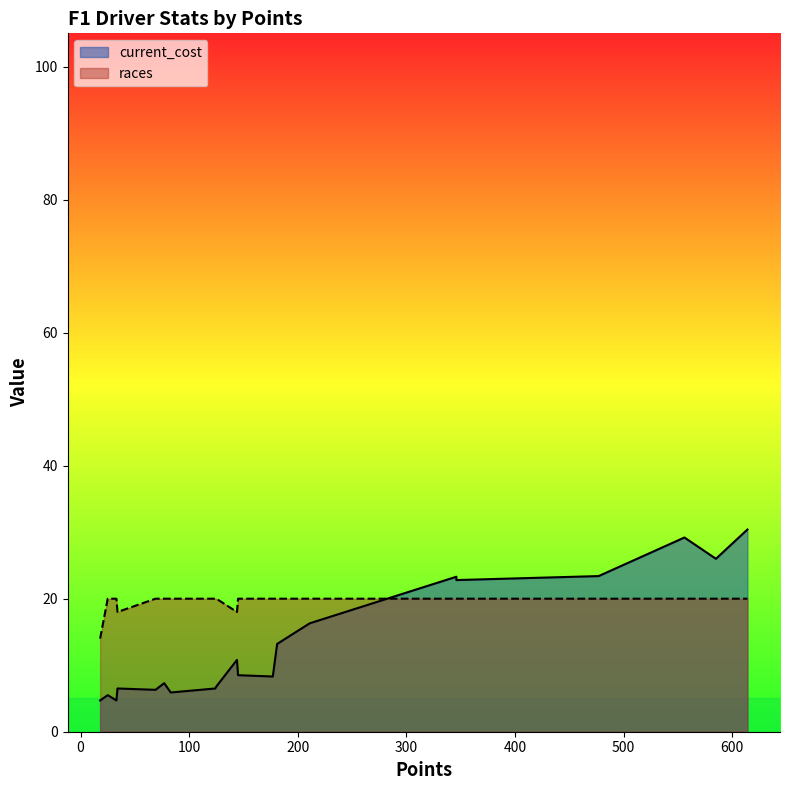

Rank the series at 477 from highest to lowest value.

current_cost, races